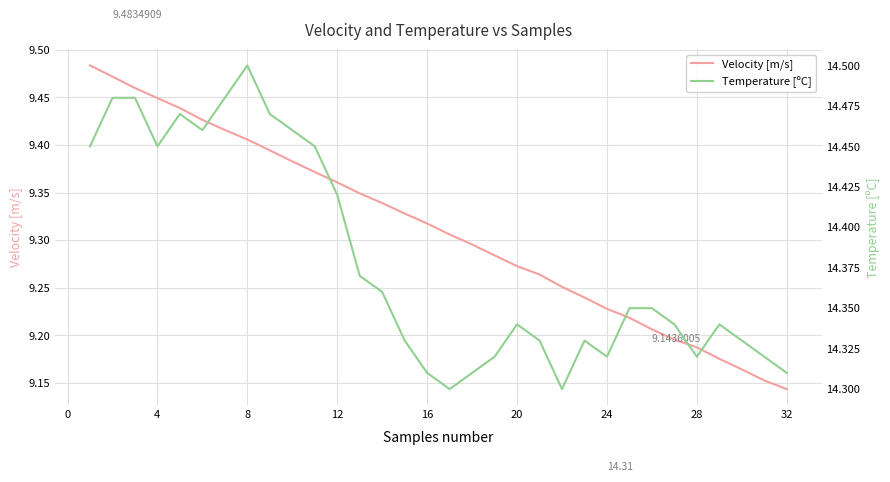

Count the Velocity [m/s] values in the range 9 to 10.

32